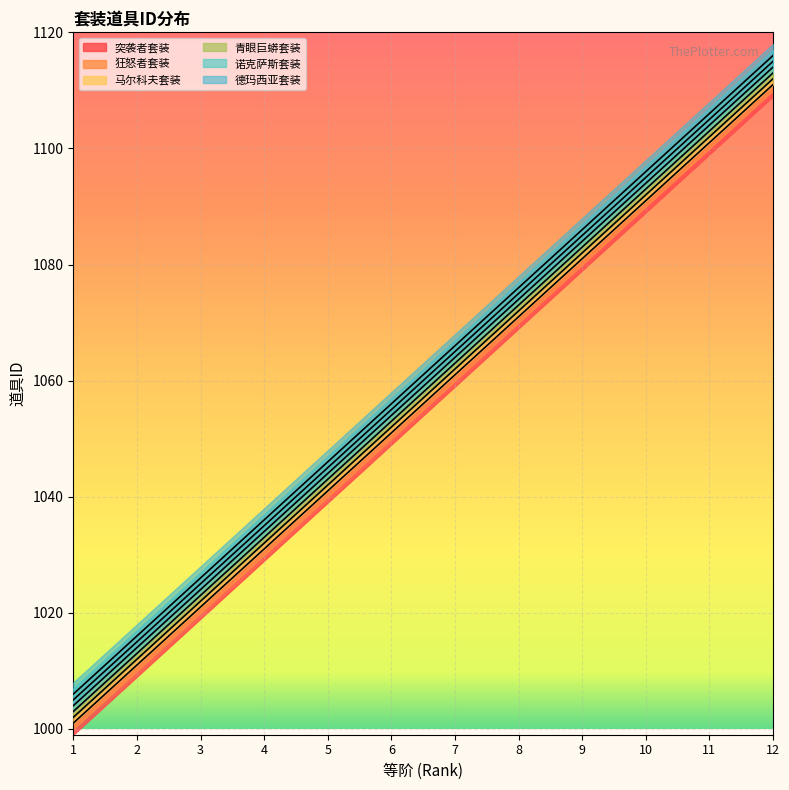

Which category has the lowest value across all series?

1